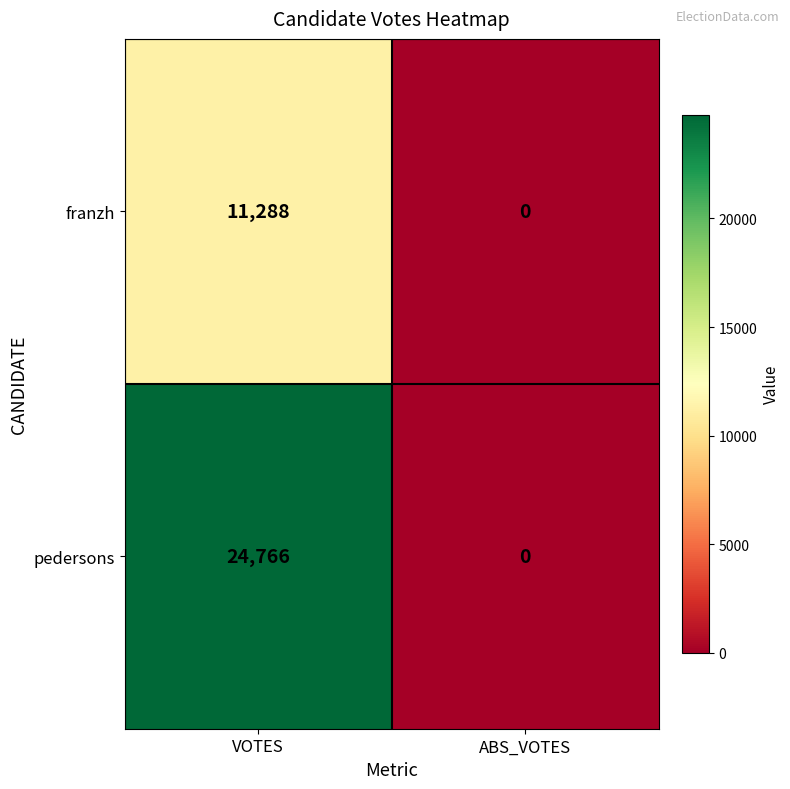

Between VOTES and ABS_VOTES, which series saw the biggest shift?

pedersons